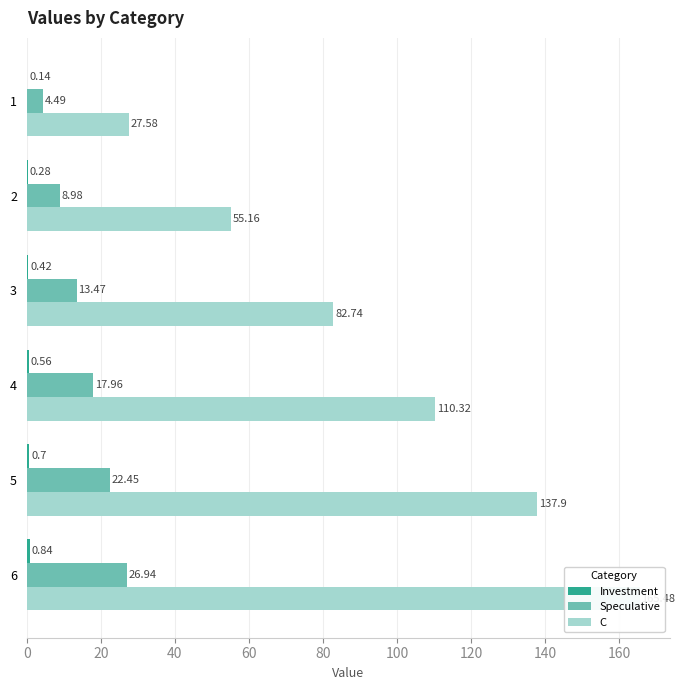

What is the greatest value displayed?

165.5